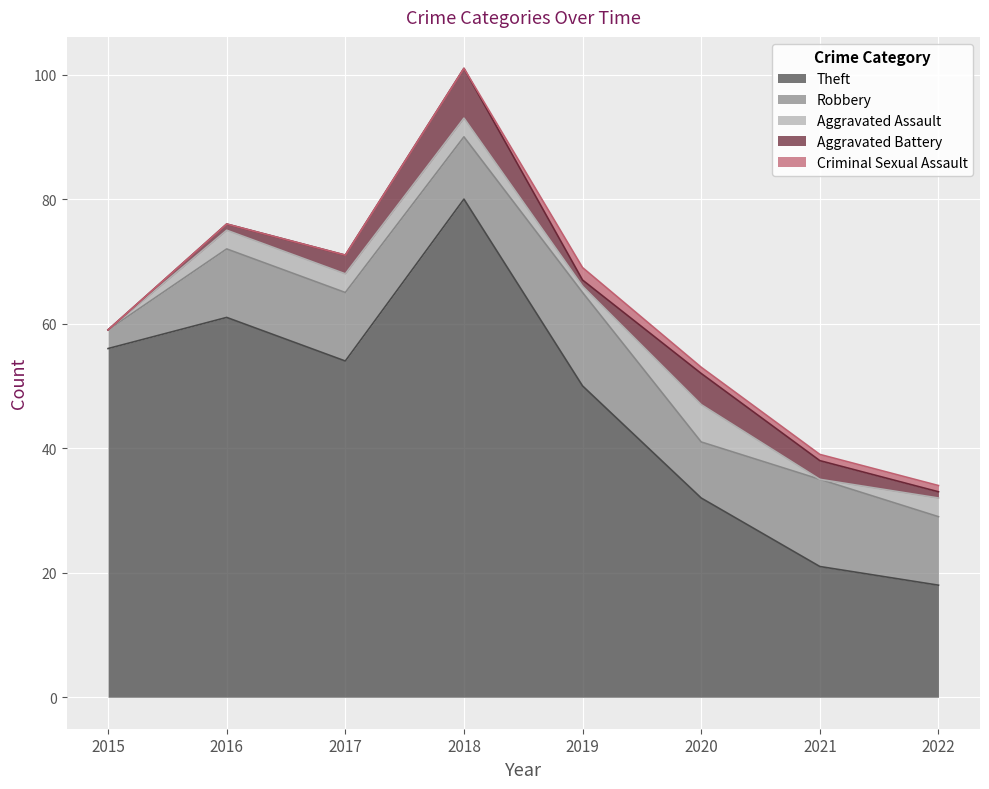

What is the value of the Robbery point at the 3rd from the left?

11